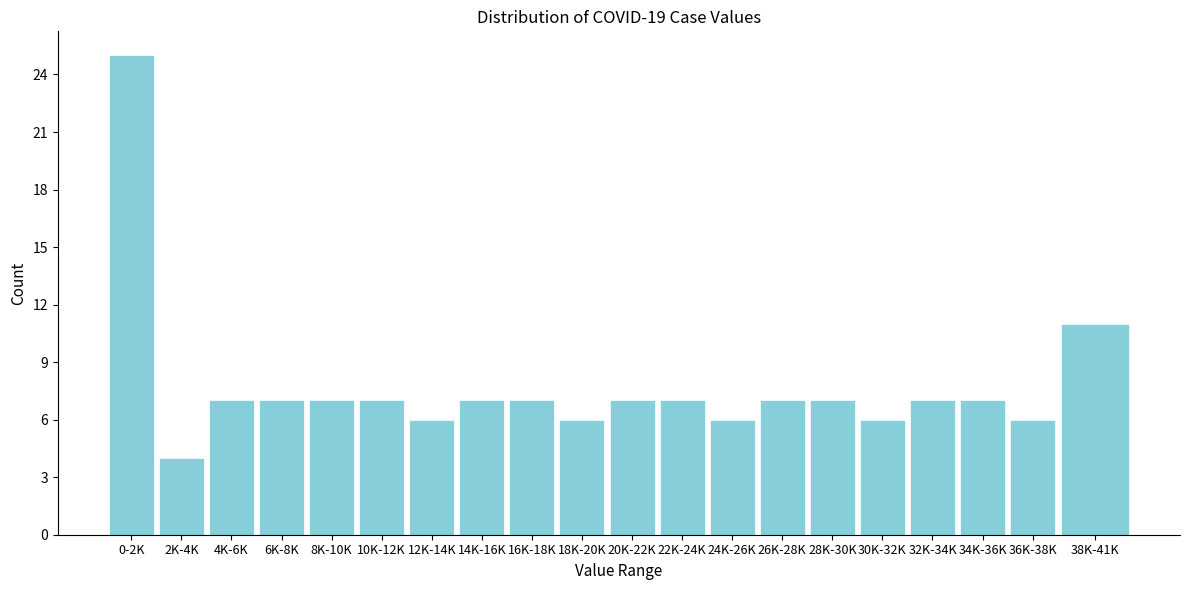

Reading left to right, extract all data points from this chart.

0-2K=25	2K-4K=4	4K-6K=7	6K-8K=7	8K-10K=7	10K-12K=7	12K-14K=6	14K-16K=7	16K-18K=7	18K-20K=6	20K-22K=7	22K-24K=7	24K-26K=6	26K-28K=7	28K-30K=7	30K-32K=6	32K-34K=7	34K-36K=7	36K-38K=6	38K-41K=11